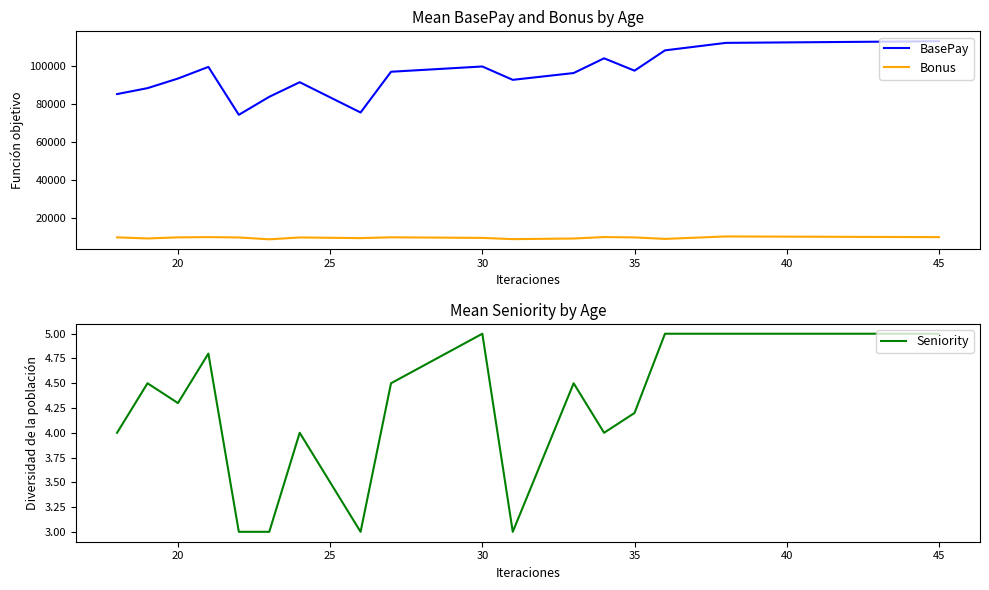

How many series are shown in this chart?

3